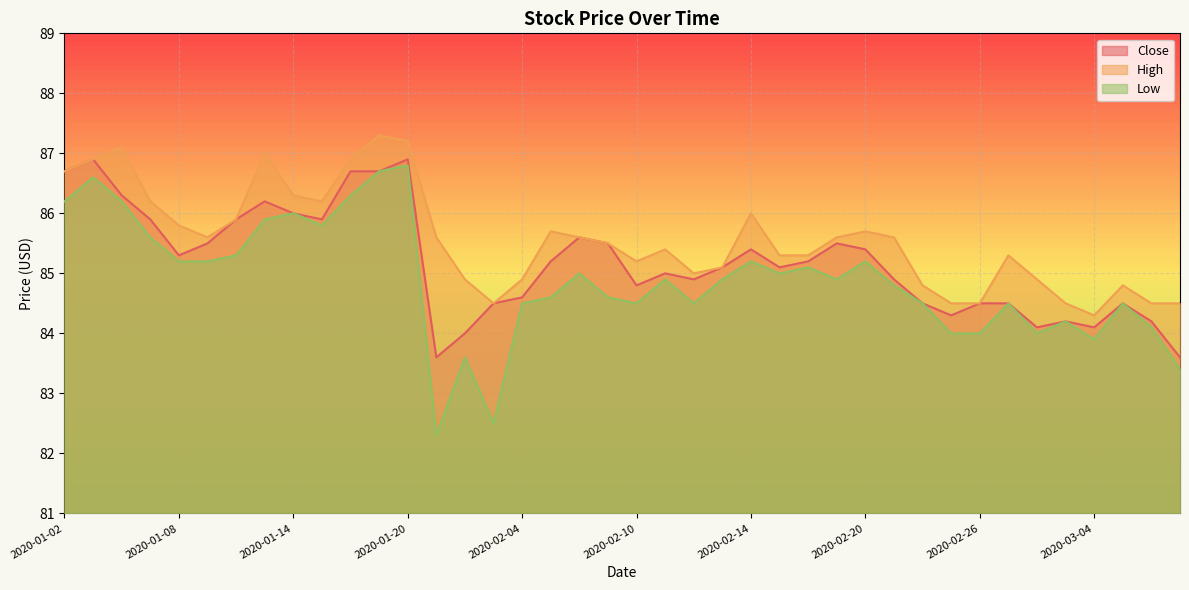

What position from the left is 2020-01-13?

8